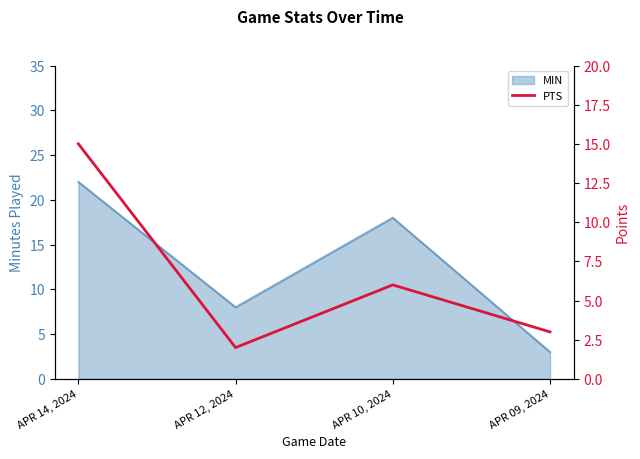

True or false: MIN has more than 2 interior local peaks.

False